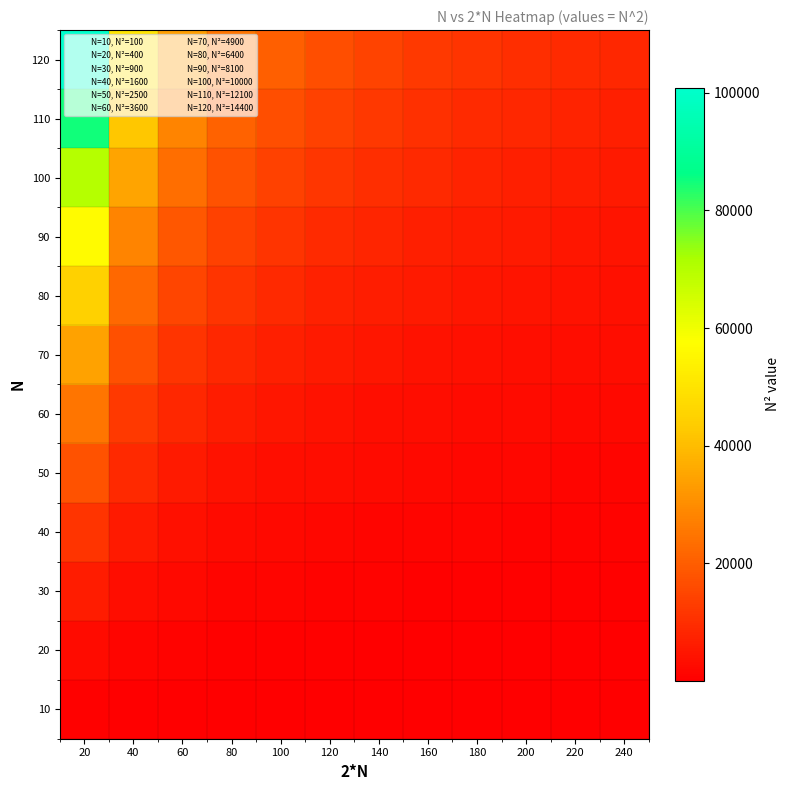

Reading left to right, transcribe all the data shown in this chart.

10: 20=700.0	40=350.0	60=233.3	80=175.0	100=140.0	120=116.7	140=100.0	160=87.5	180=77.8	200=70.0	220=63.6	240=58.3
20: 20=2800.0	40=1400.0	60=933.3	80=700.0	100=560.0	120=466.7	140=400.0	160=350.0	180=311.1	200=280.0	220=254.5	240=233.3
30: 20=6300.0	40=3150.0	60=2100.0	80=1575.0	100=1260.0	120=1050.0	140=900.0	160=787.5	180=700.0	200=630.0	220=572.7	240=525.0
40: 20=11200.0	40=5600.0	60=3733.3	80=2800.0	100=2240.0	120=1866.7	140=1600.0	160=1400.0	180=1244.4	200=1120.0	220=1018.2	240=933.3
50: 20=17500.0	40=8750.0	60=5833.3	80=4375.0	100=3500.0	120=2916.7	140=2500.0	160=2187.5	180=1944.4	200=1750.0	220=1590.9	240=1458.3
60: 20=25200.0	40=12600.0	60=8400.0	80=6300.0	100=5040.0	120=4200.0	140=3600.0	160=3150.0	180=2800.0	200=2520.0	220=2290.9	240=2100.0
70: 20=34300.0	40=17150.0	60=11433.3	80=8575.0	100=6860.0	120=5716.7	140=4900.0	160=4287.5	180=3811.1	200=3430.0	220=3118.2	240=2858.3
80: 20=44800.0	40=22400.0	60=14933.3	80=11200.0	100=8960.0	120=7466.7	140=6400.0	160=5600.0	180=4977.8	200=4480.0	220=4072.7	240=3733.3
90: 20=56700.0	40=28350.0	60=18900.0	80=14175.0	100=11340.0	120=9450.0	140=8100.0	160=7087.5	180=6300.0	200=5670.0	220=5154.5	240=4725.0
100: 20=70000.0	40=35000.0	60=23333.3	80=17500.0	100=14000.0	120=11666.7	140=10000.0	160=8750.0	180=7777.8	200=7000.0	220=6363.6	240=5833.3
110: 20=84700.0	40=42350.0	60=28233.3	80=21175.0	100=16940.0	120=14116.7	140=12100.0	160=10587.5	180=9411.1	200=8470.0	220=7700.0	240=7058.3
120: 20=100800.0	40=50400.0	60=33600.0	80=25200.0	100=20160.0	120=16800.0	140=14400.0	160=12600.0	180=11200.0	200=10080.0	220=9163.6	240=8400.0